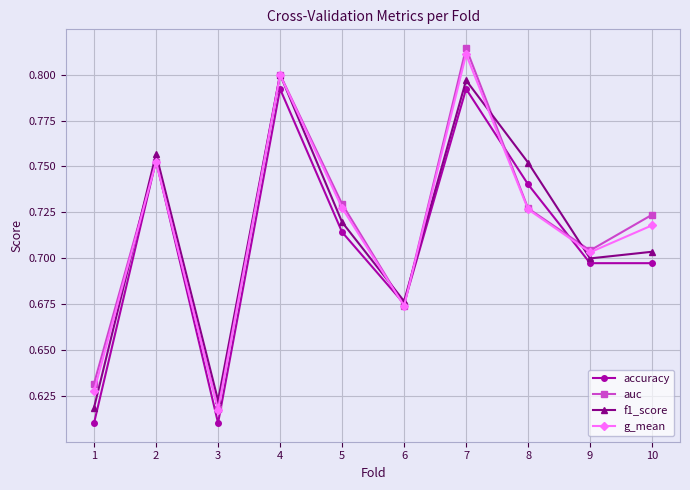

Count the g_mean values in the range 0 to 1.

10